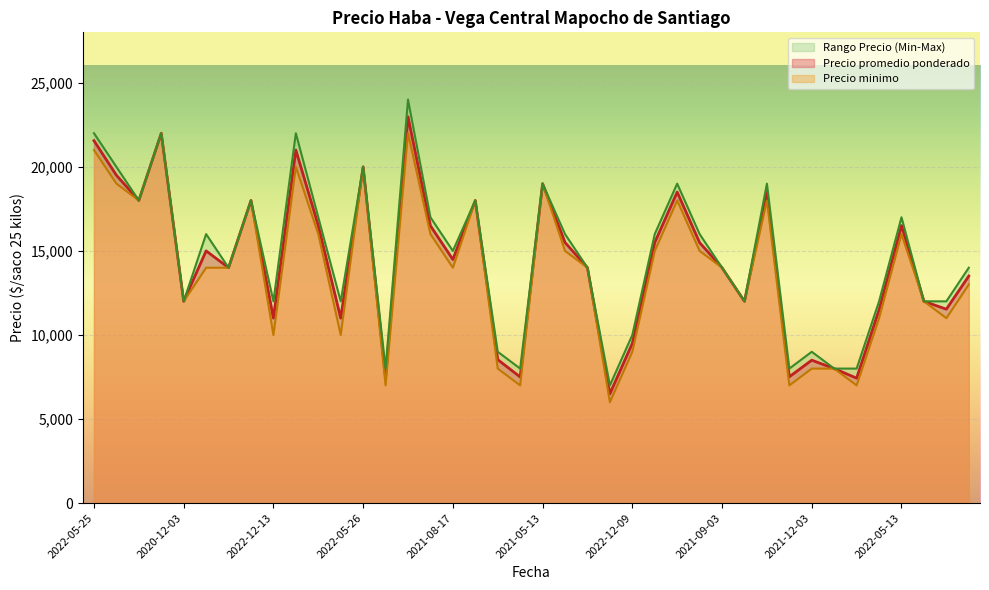

True or false: Precio minimo and Precio maximo cross at least once.

False